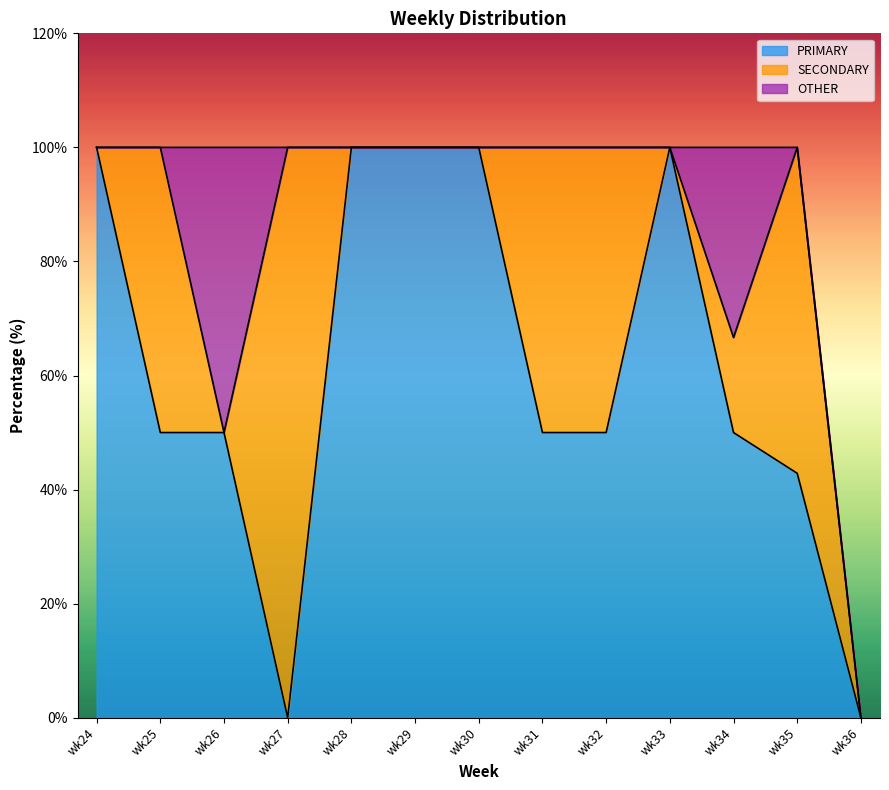

What is the approximate value of PRIMARY at wk24?

100.0